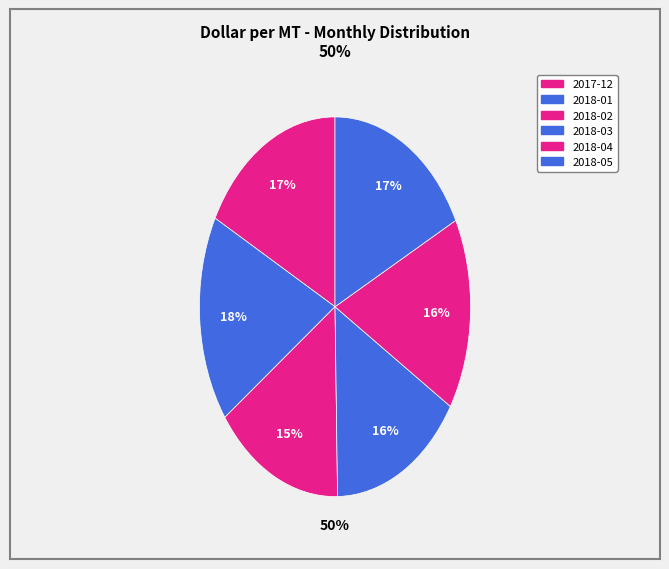

The 2018-01 slice represents 12% of the pie. True or false?

False